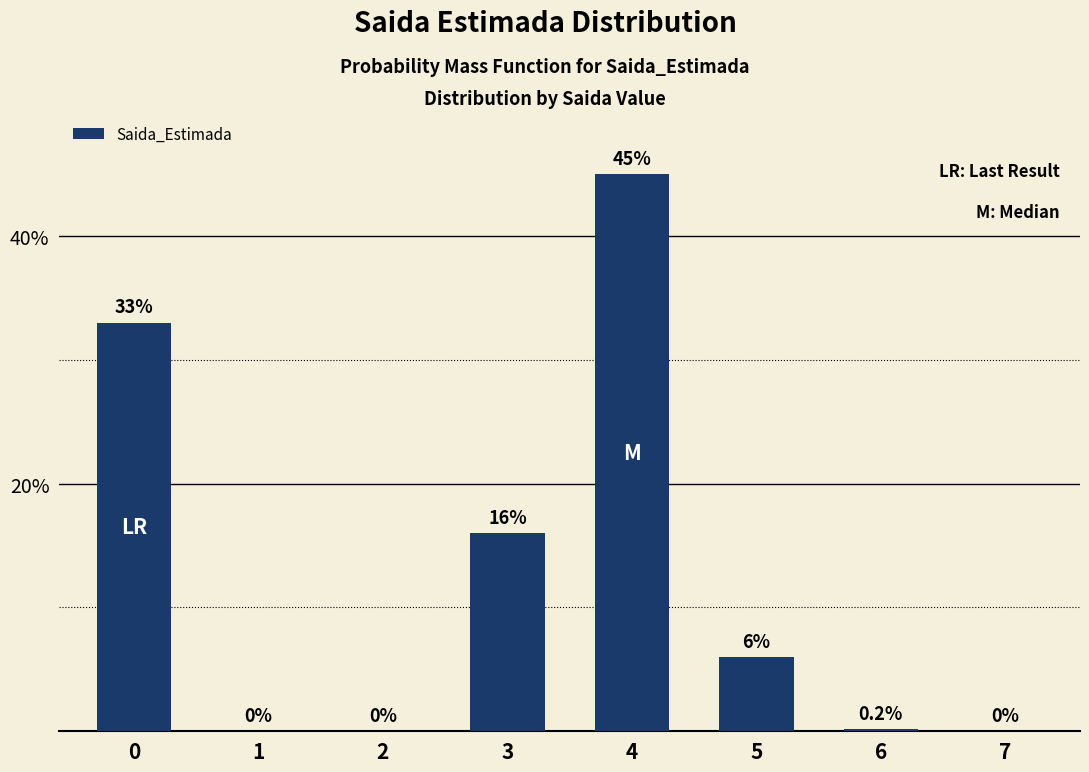

What is the sum of the values at 2 and 5?

6.0